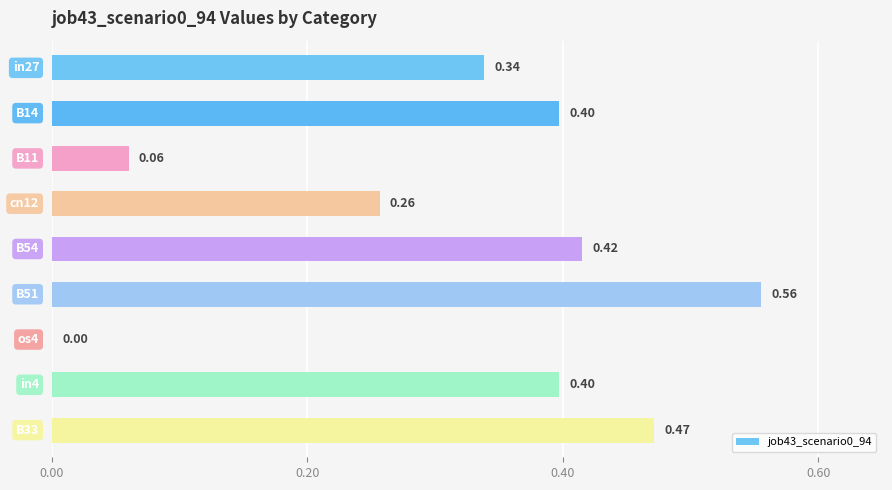

How many data points are above 0?

8